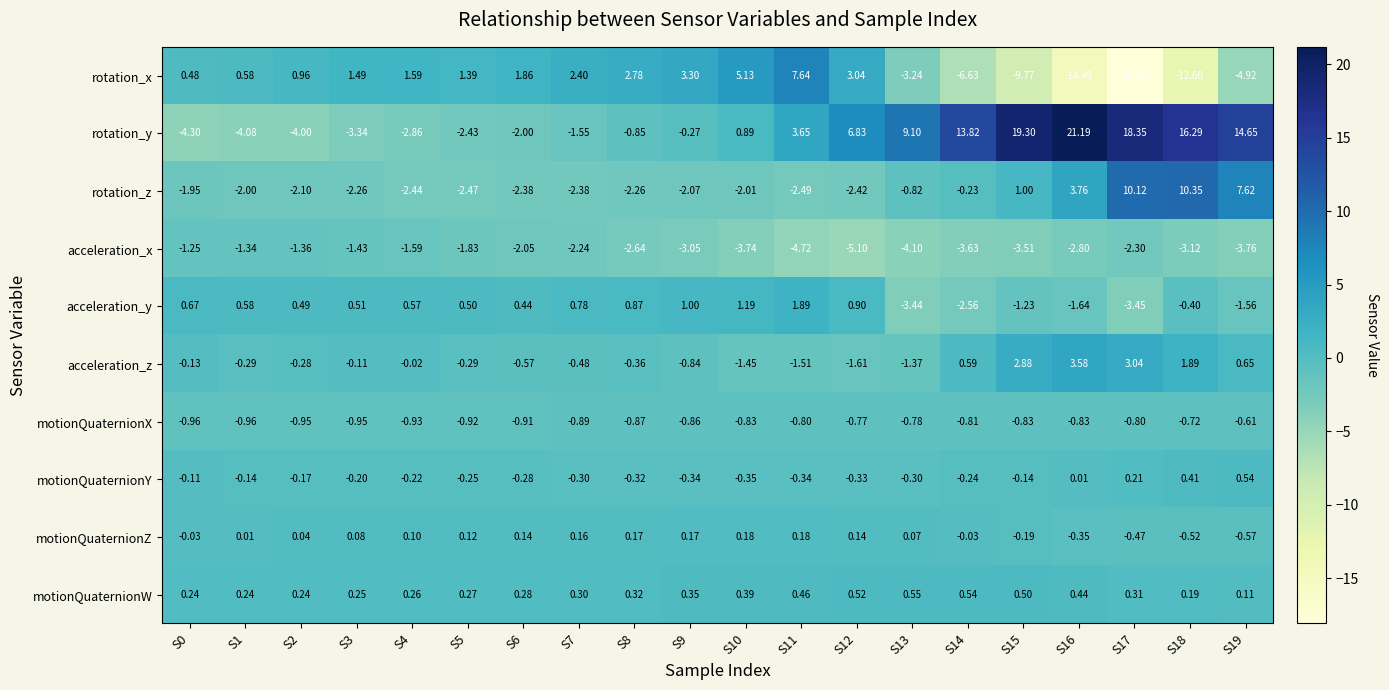

List the series in order of their peak value, lowest first.

acceleration_x, motionQuaternionX, motionQuaternionZ, motionQuaternionY, motionQuaternionW, acceleration_y, acceleration_z, rotation_x, rotation_z, rotation_y